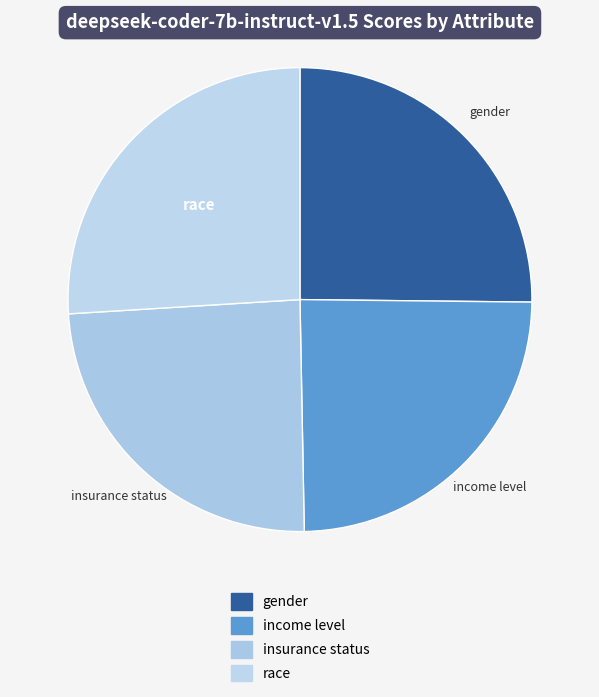

Which has a higher value, race or insurance status?

race